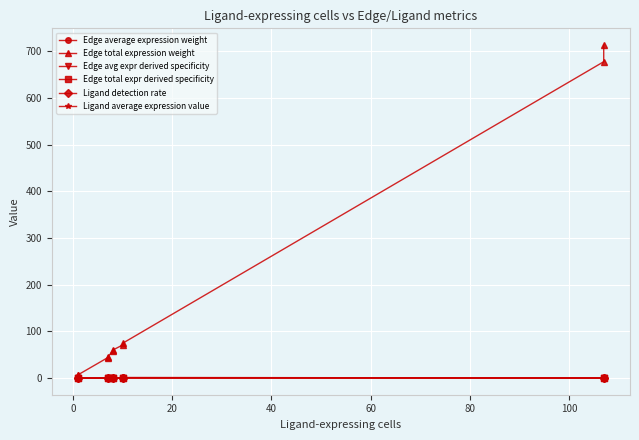

What is the average value of the Edge average expression weight series?

0.1